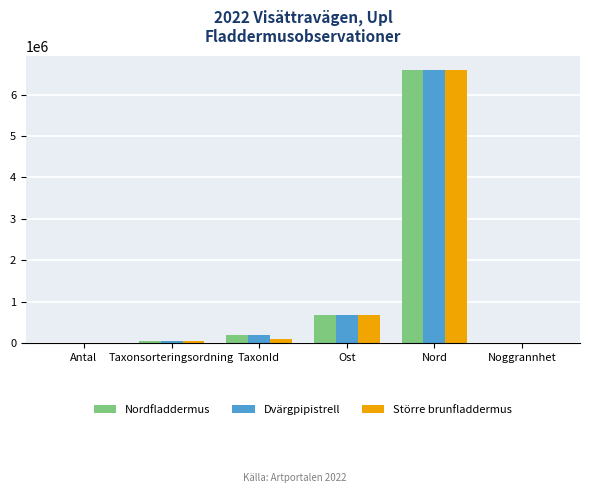

At which category is the sum across all series the highest?

Nord